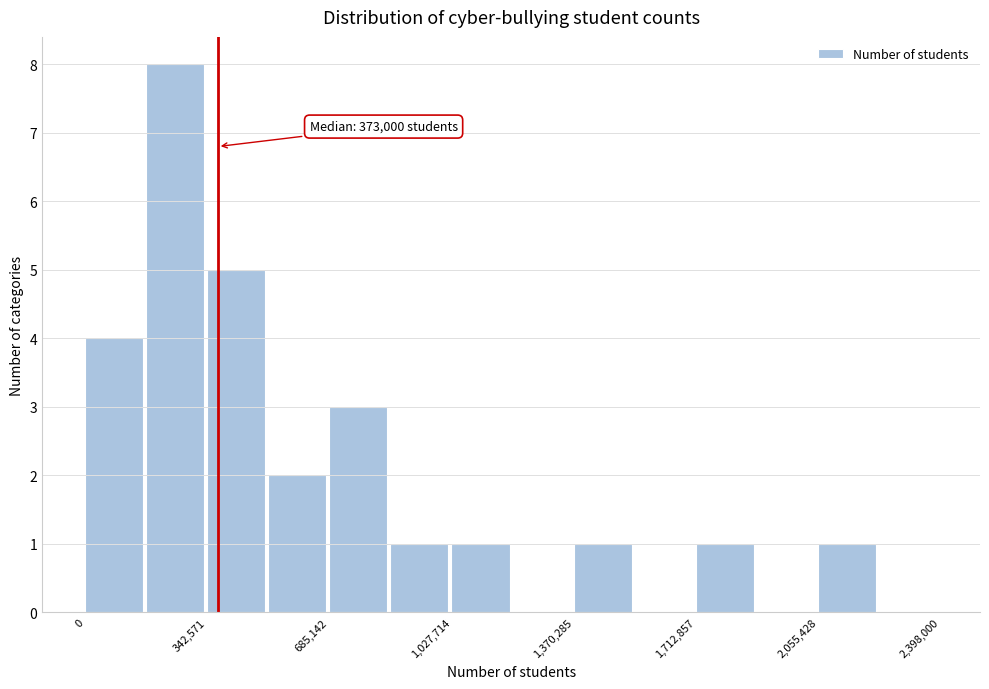

Around what value on the x-axis is the tallest bar? Give the approximate position of its centre, as read against the axis.

250000